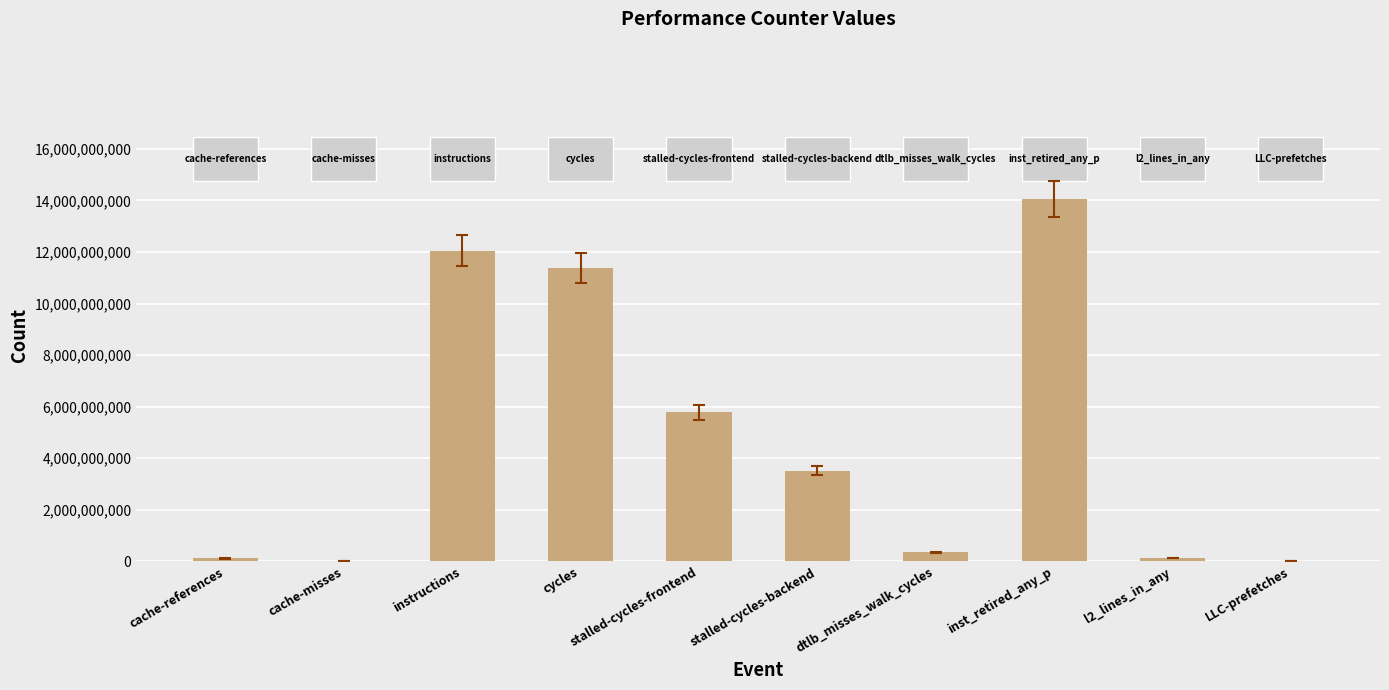

What is the sum of all values?

47421812232